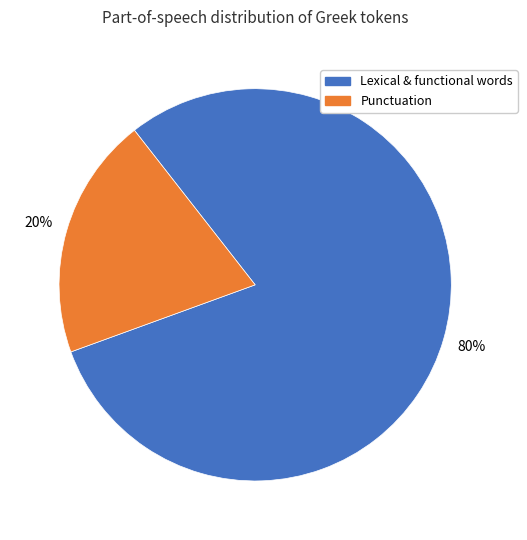

Does any single category account for the majority?

Yes